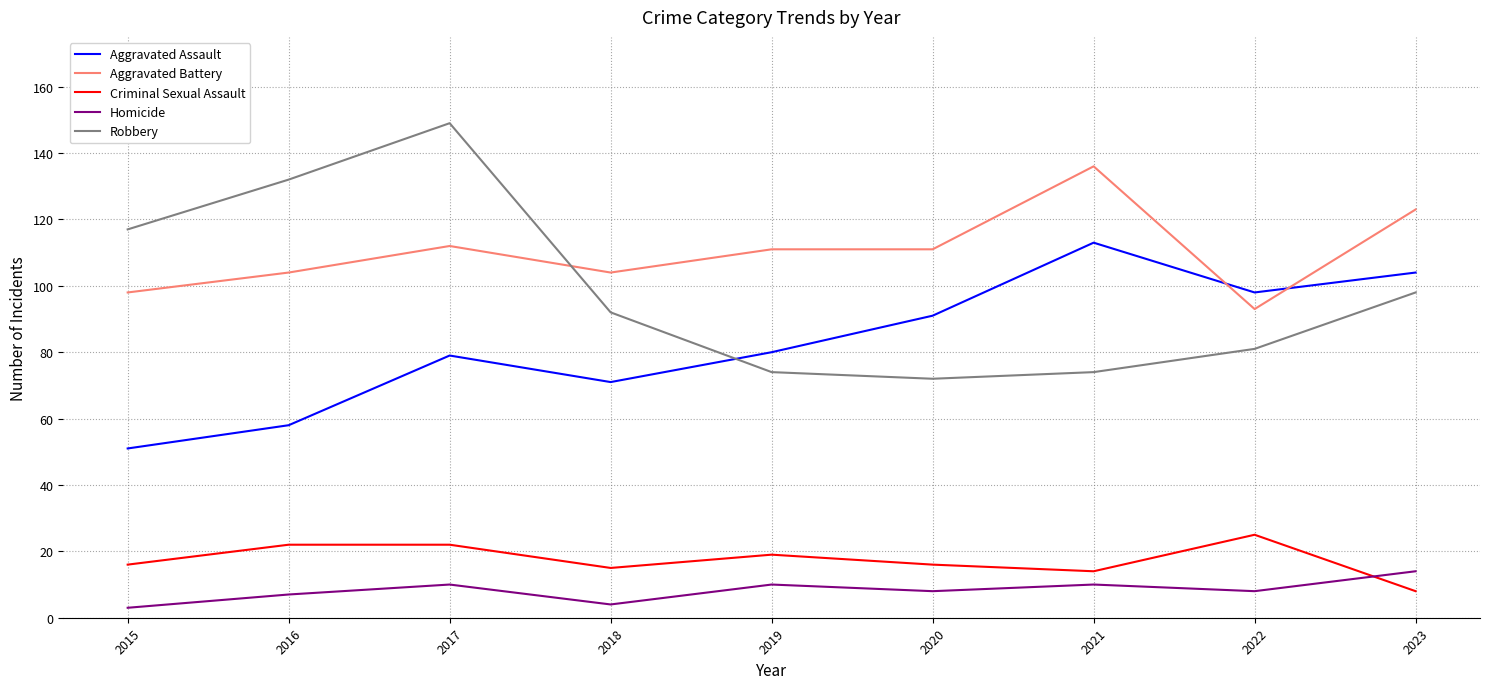

At which category is the sum across all series the highest?

2017